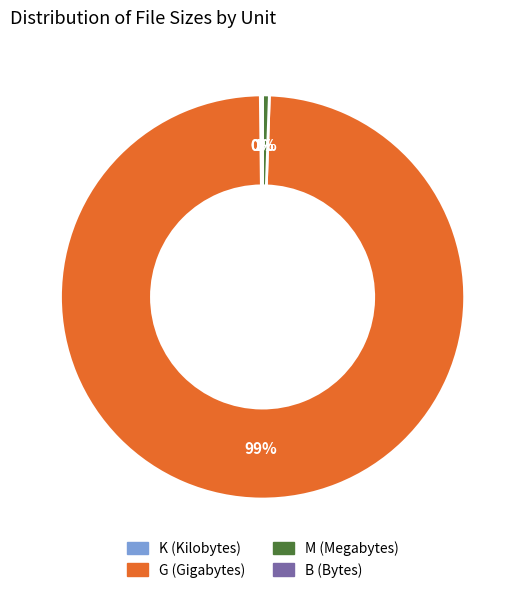

Is M (Megabytes) the majority of the pie?

No